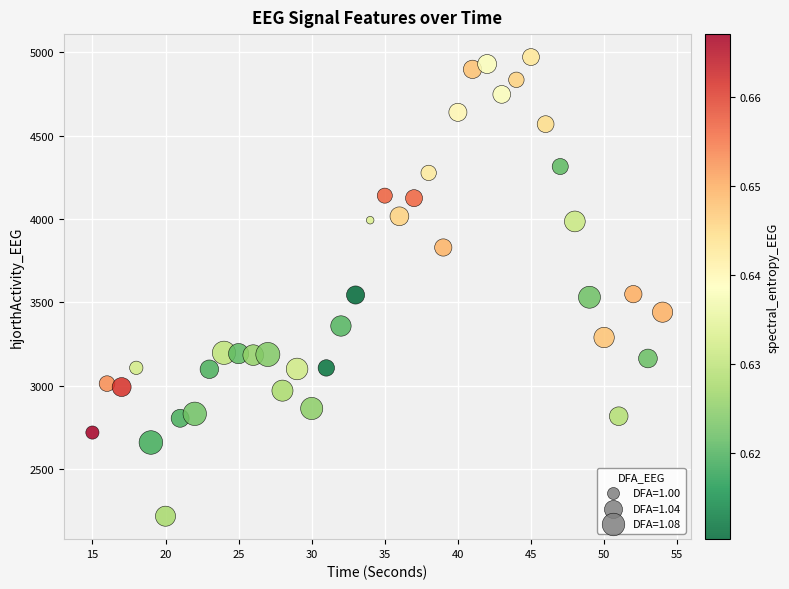

What is the range of Y values (max minus min)?

2754.5